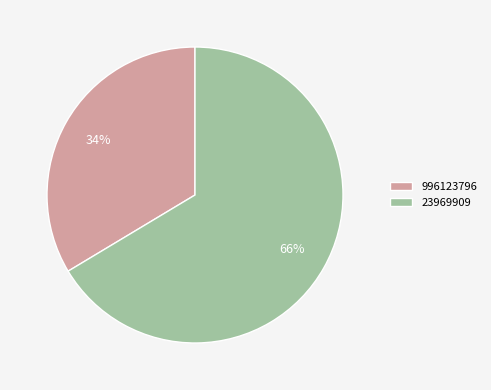

Approximately how many times larger is the value at 996123796 compared to 23969909?

0.5